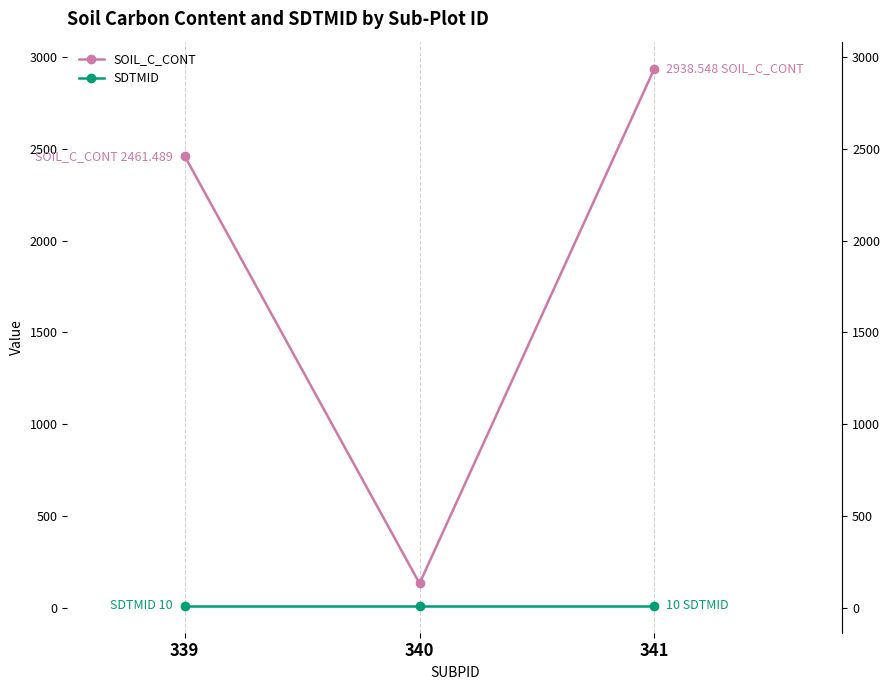

Which series has the widest spread of values?

SOIL_C_CONT